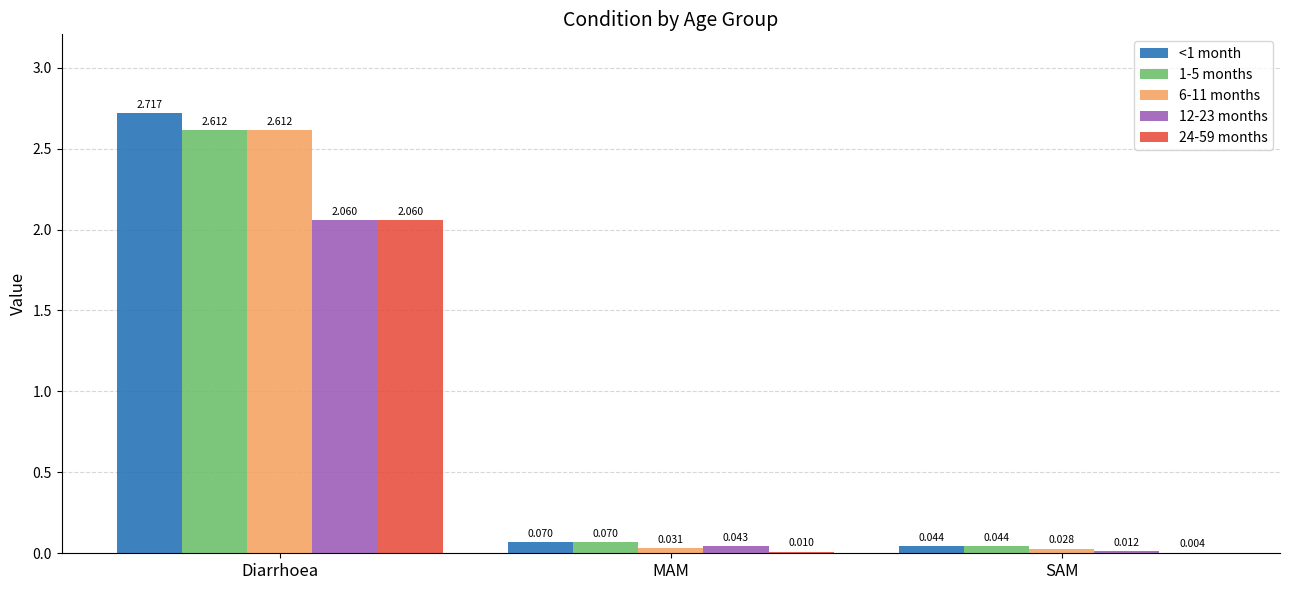

What is the total value across all series at Diarrhoea?

12.1